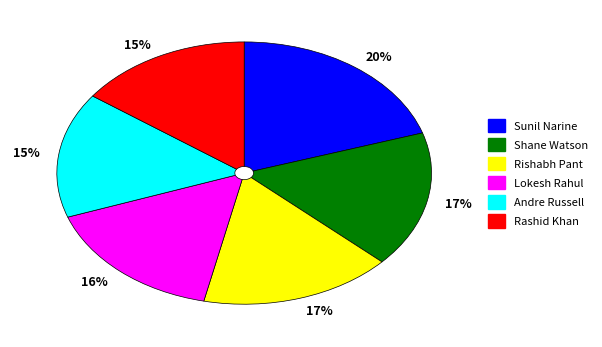

Does Andre Russell account for over 50% of the chart?

No